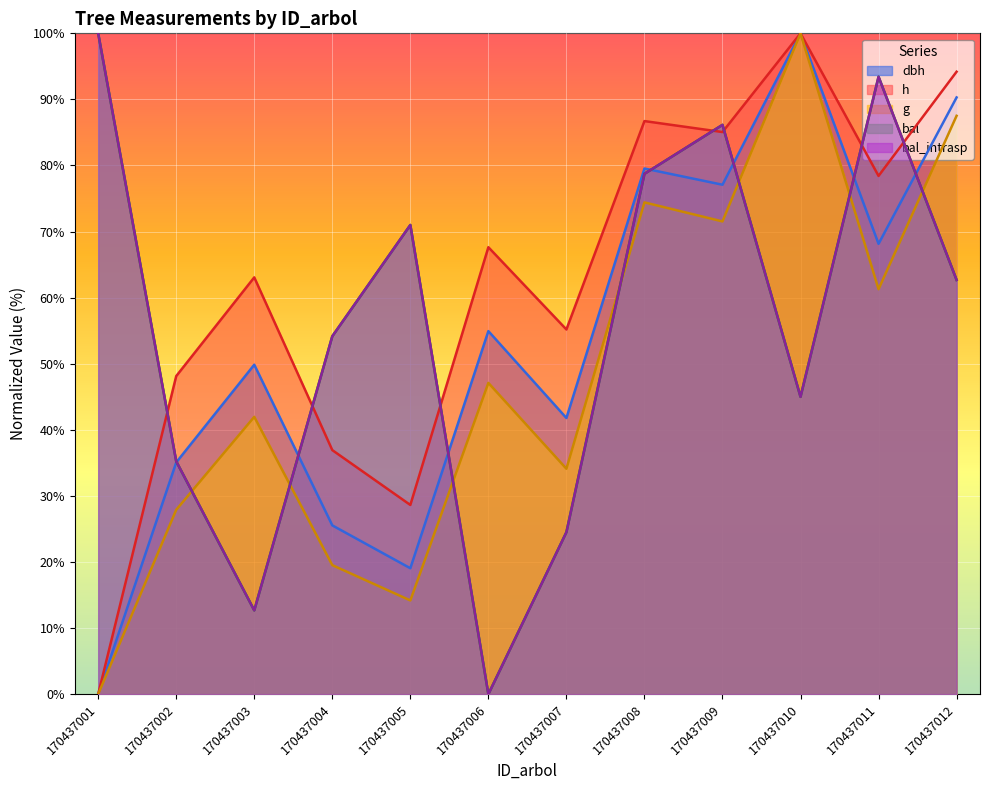

How many data points in dbh are less than 54?

6